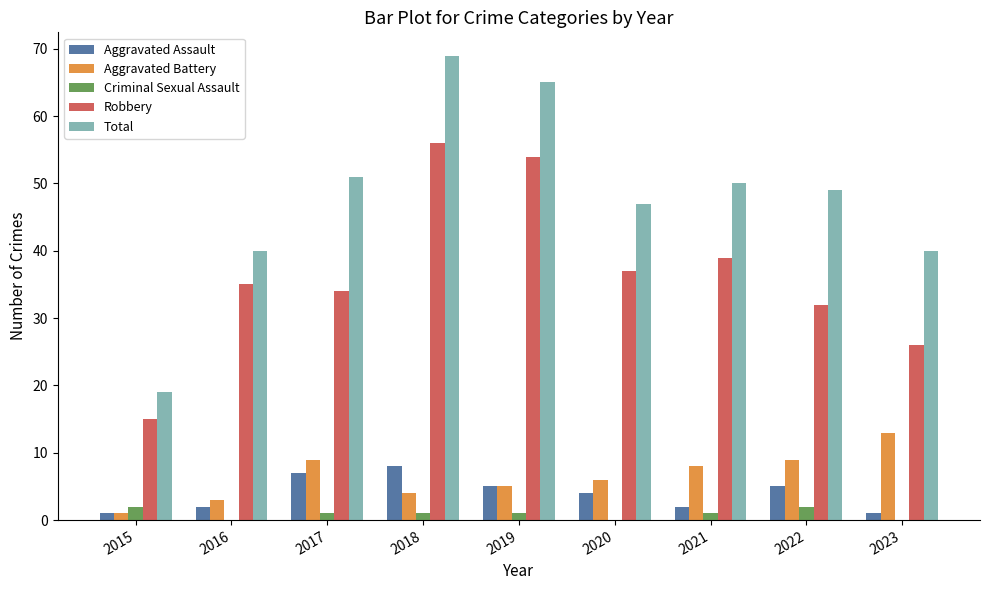

What is the sum of all Aggravated Battery values?

58